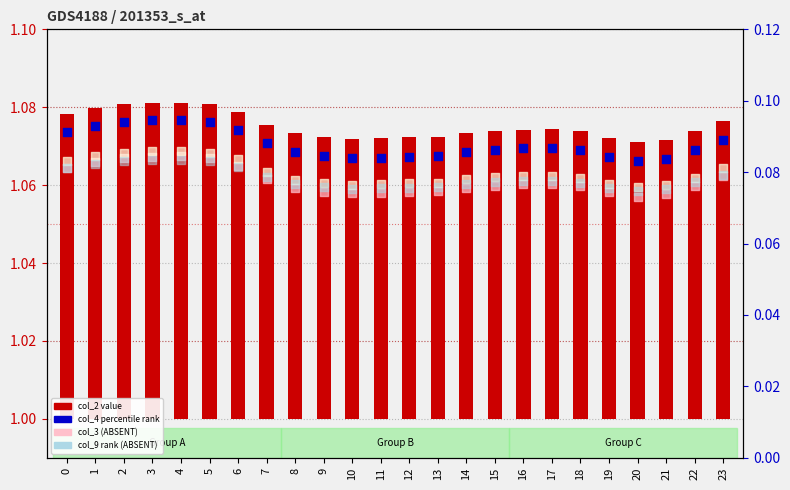

Which series has the largest Y range (max minus min)?

col_4 (scatter)